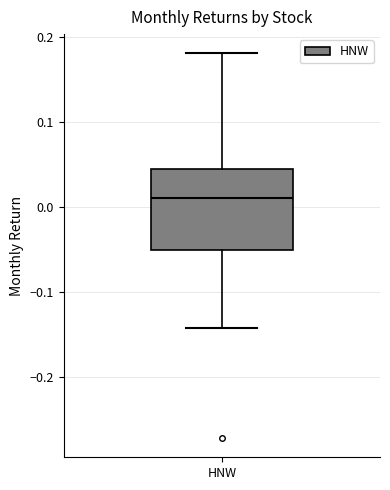

Where does the median line of the box for HNW sit on the y-axis? The values are not printed on the chart, so give them approximately, as read against the axis.

0.01